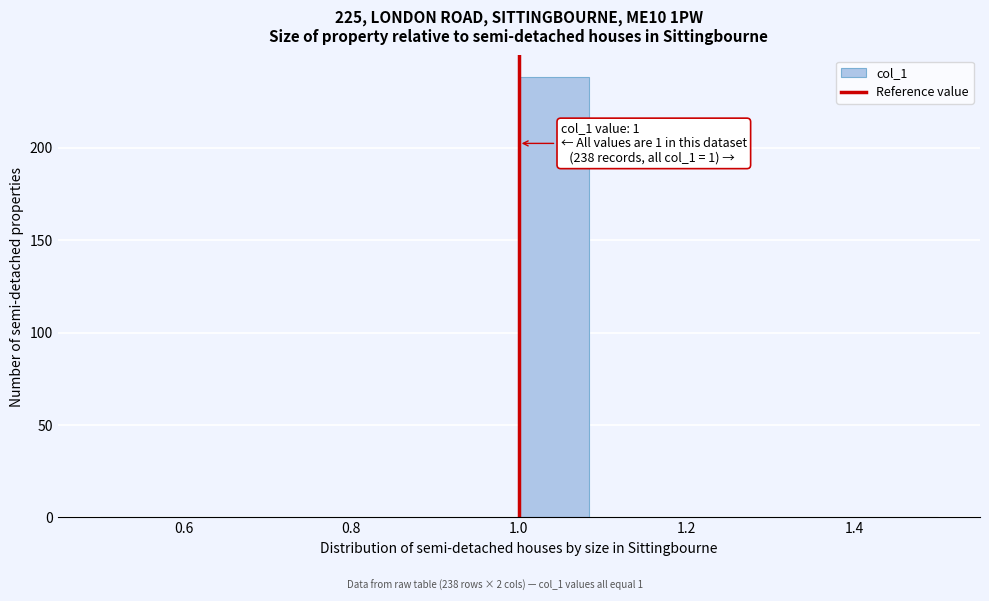

Over which range of the x-axis is the bar tallest?

1.00 to 1.08